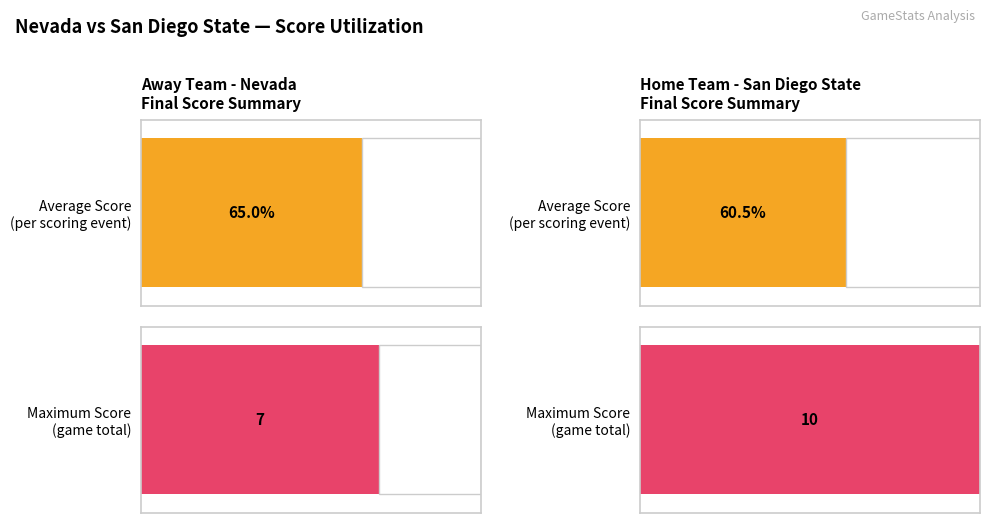

What is the difference between the second highest and minimum values in the Away Score series?

7